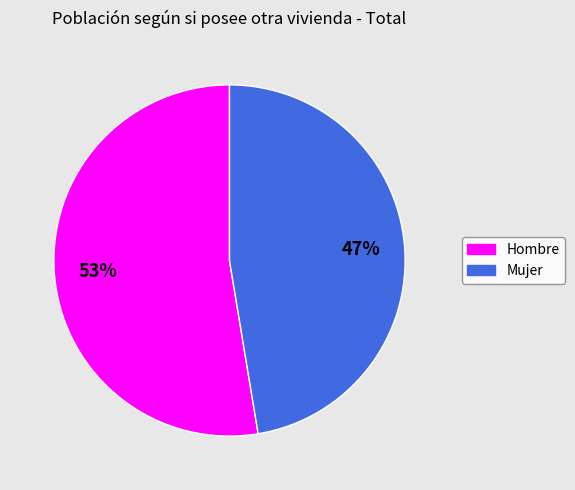

Which category accounts for the majority?

Hombre